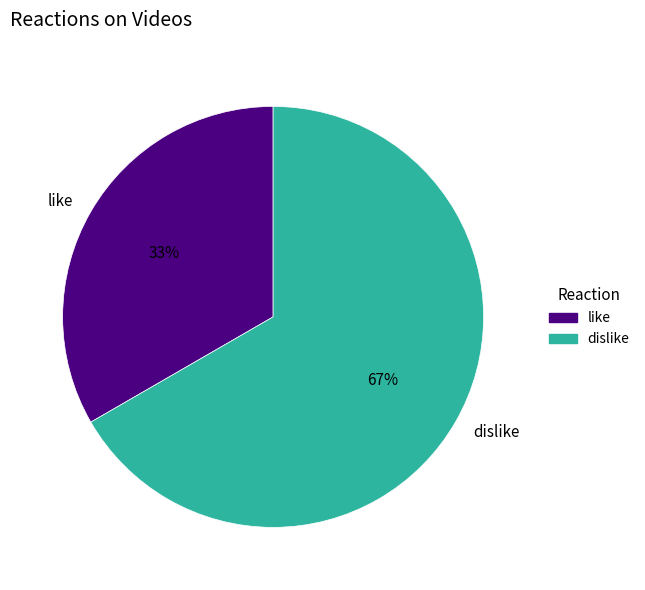

To the nearest percent, what portion does dislike represent?

67%